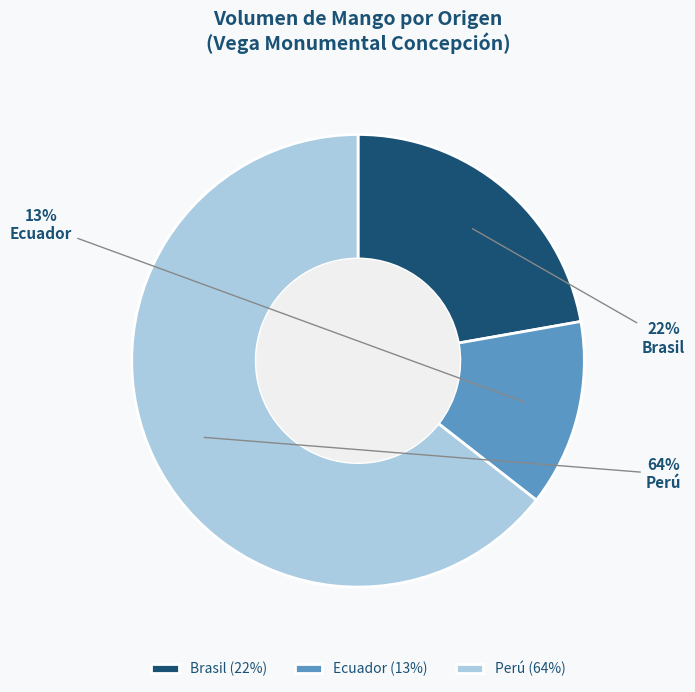

What percentage is the Ecuador slice, to the nearest percent?

13%